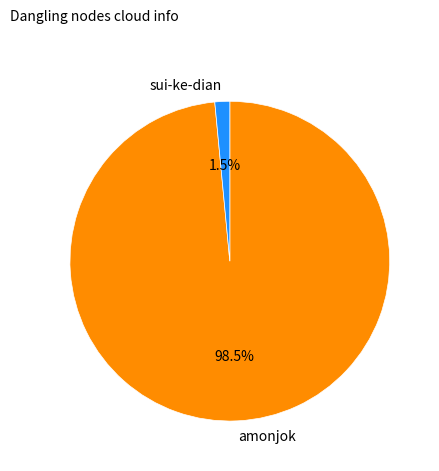

Does any single category account for the majority?

Yes